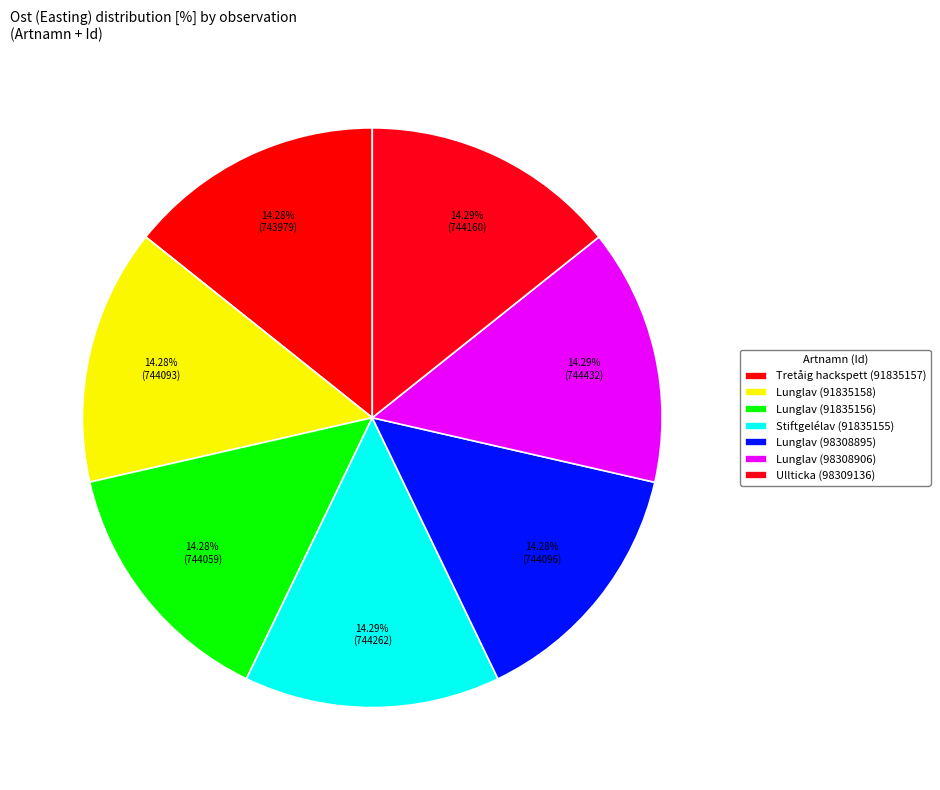

How many slices are in this pie chart?

7